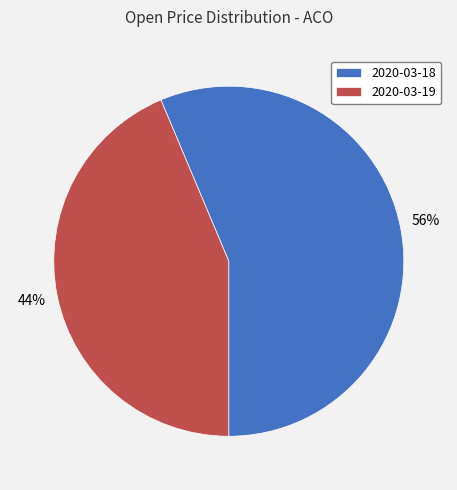

Combined, do 2020-03-18 and 2020-03-19 account for over 50%?

Yes